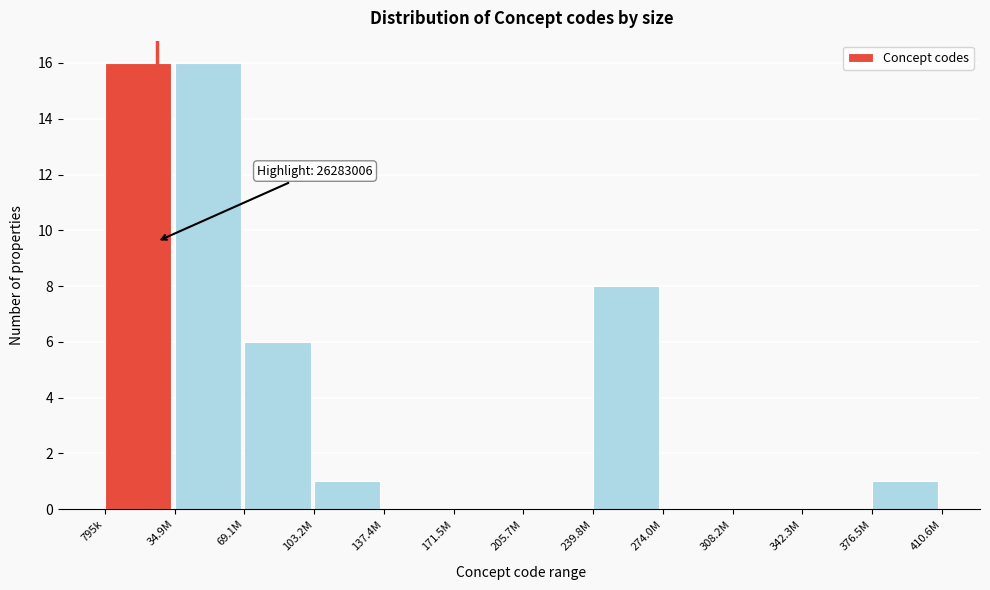

Reading left to right, transcribe all the data shown in this chart.

795k=16	34.9M=16	69.1M=6	103.2M=1	137.4M=0	171.5M=0	205.7M=0	239.8M=8	274.0M=0	308.2M=0	342.3M=0	376.5M=1